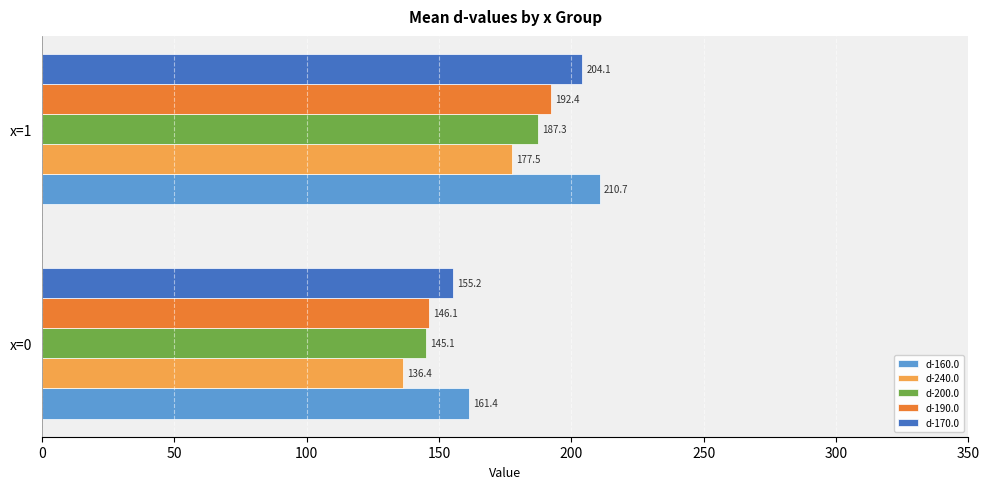

What is the minimum value shown in the chart?

136.4